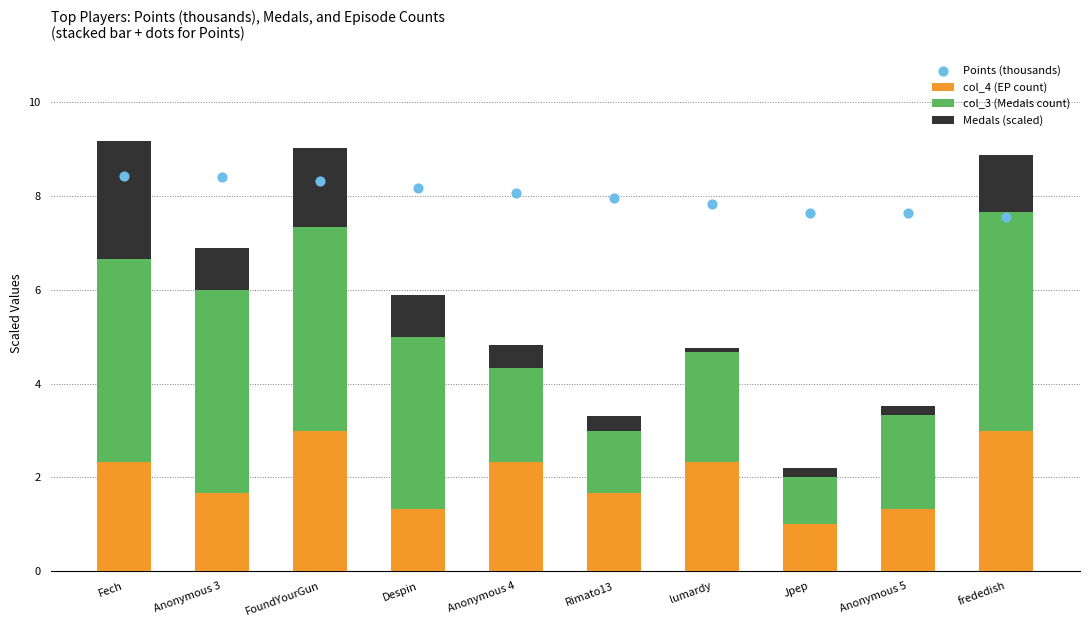

Which series has the largest total across all categories?

Points (thousands)